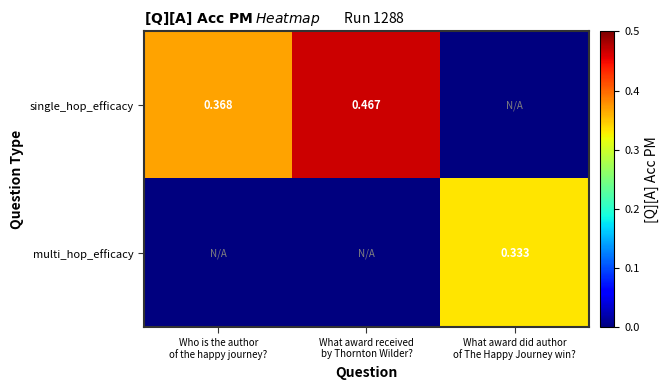

Which series has the widest spread of values?

single_hop_efficacy